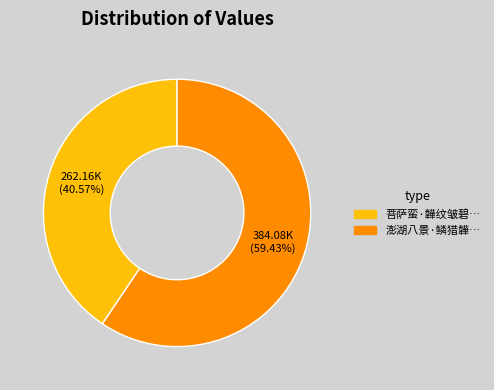

Is there any slice that represents more than half of the pie?

Yes